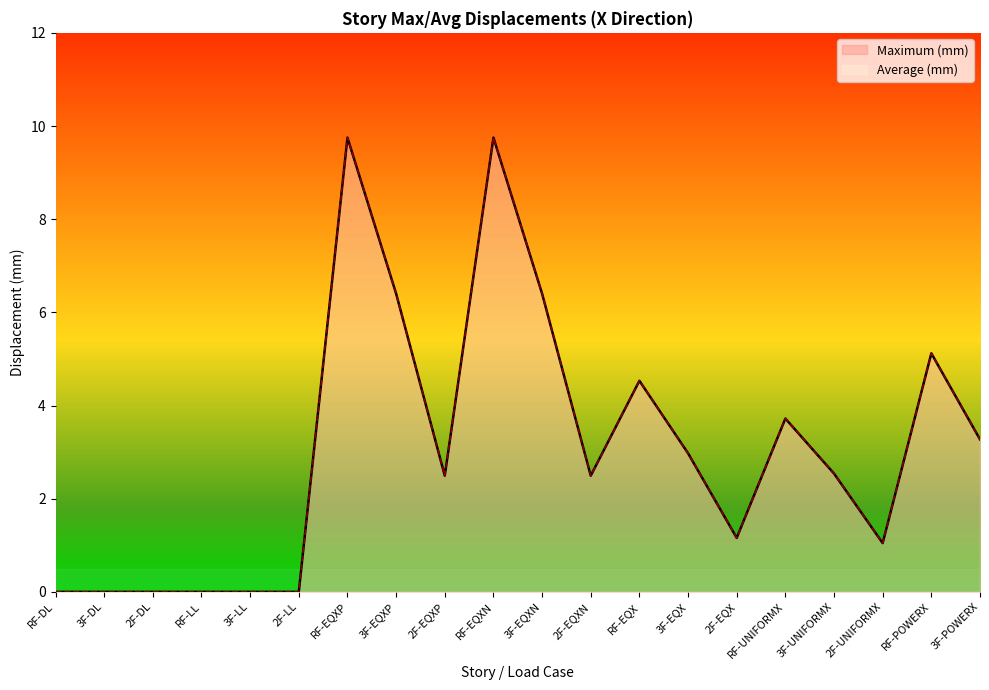

Reading left to right, transcribe all the data shown in this chart.

Maximum (mm): RF-DL=0.0	3F-DL=0.0	2F-DL=0.0	RF-LL=0.0	3F-LL=0.0	2F-LL=0.0	RF-EQXP=9.8	3F-EQXP=6.4	2F-EQXP=2.5	RF-EQXN=9.8	3F-EQXN=6.4	2F-EQXN=2.5	RF-EQX=4.5	3F-EQX=3.0	2F-EQX=1.2	RF-UNIFORMX=3.7	3F-UNIFORMX=2.5	2F-UNIFORMX=1.0	RF-POWERX=5.1	3F-POWERX=3.3
Average (mm): RF-DL=0.0	3F-DL=0.0	2F-DL=0.0	RF-LL=0.0	3F-LL=0.0	2F-LL=0.0	RF-EQXP=9.8	3F-EQXP=6.4	2F-EQXP=2.5	RF-EQXN=9.8	3F-EQXN=6.4	2F-EQXN=2.5	RF-EQX=4.5	3F-EQX=3.0	2F-EQX=1.2	RF-UNIFORMX=3.7	3F-UNIFORMX=2.5	2F-UNIFORMX=1.0	RF-POWERX=5.1	3F-POWERX=3.3